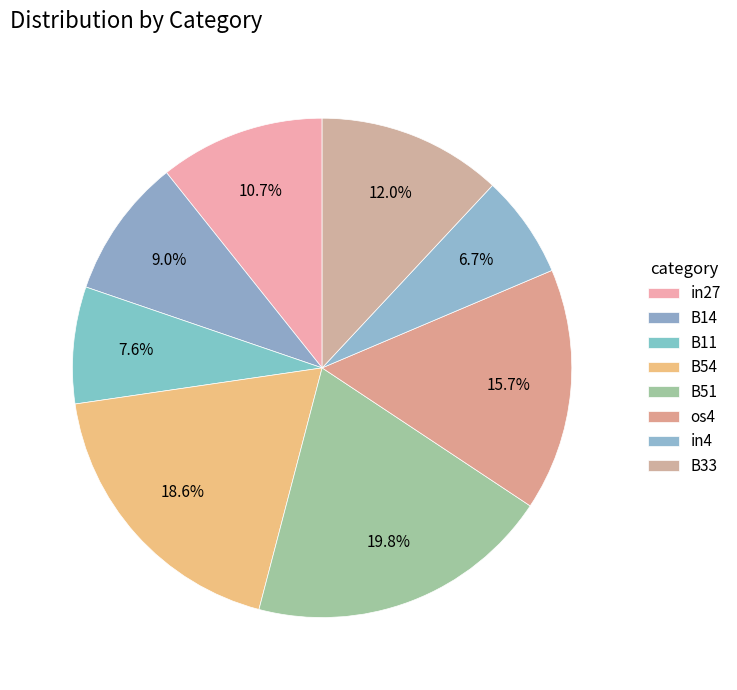

To the nearest percent, what is the combined percentage of B54 and os4?

34%